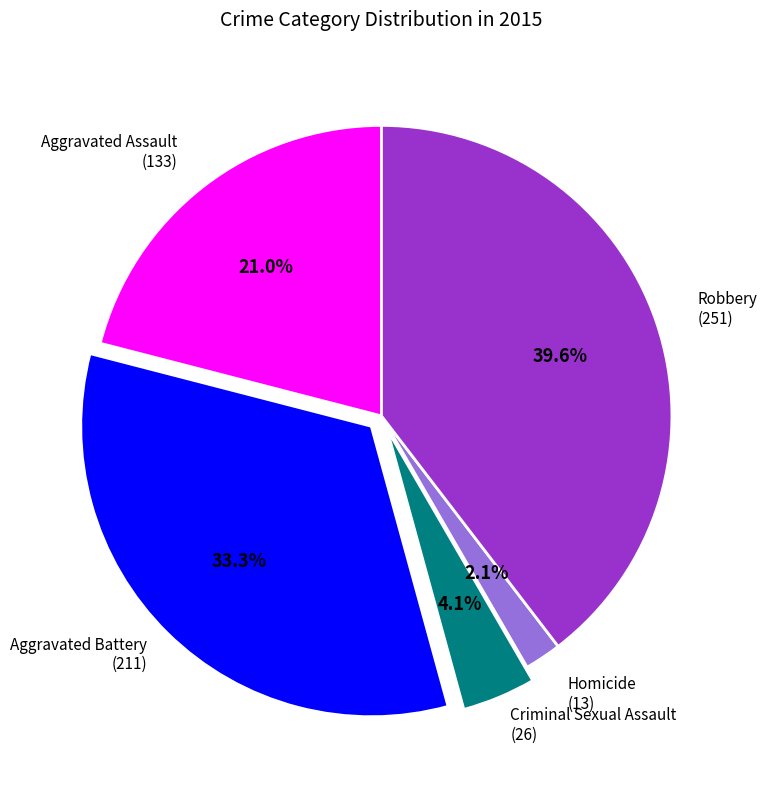

To the nearest percent, what percentage of the pie is Robbery?

40%